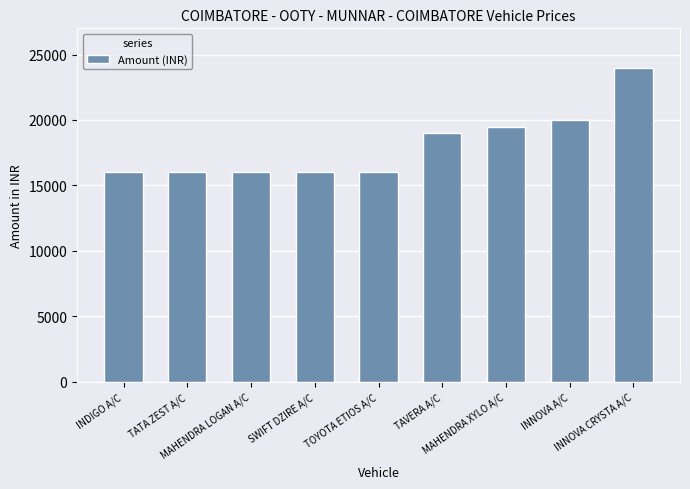

The chart shows a value of 24000 at INNOVA CRYSTA A/C. True or false?

True